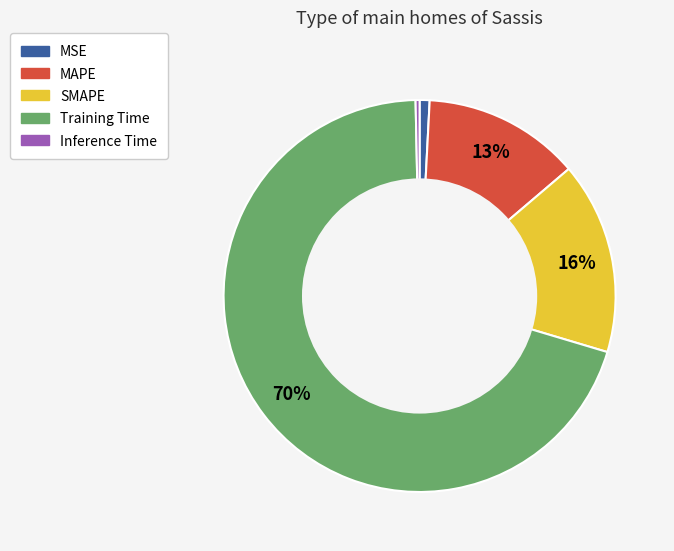

Is it true that Inference Time is 0% of the pie?

True